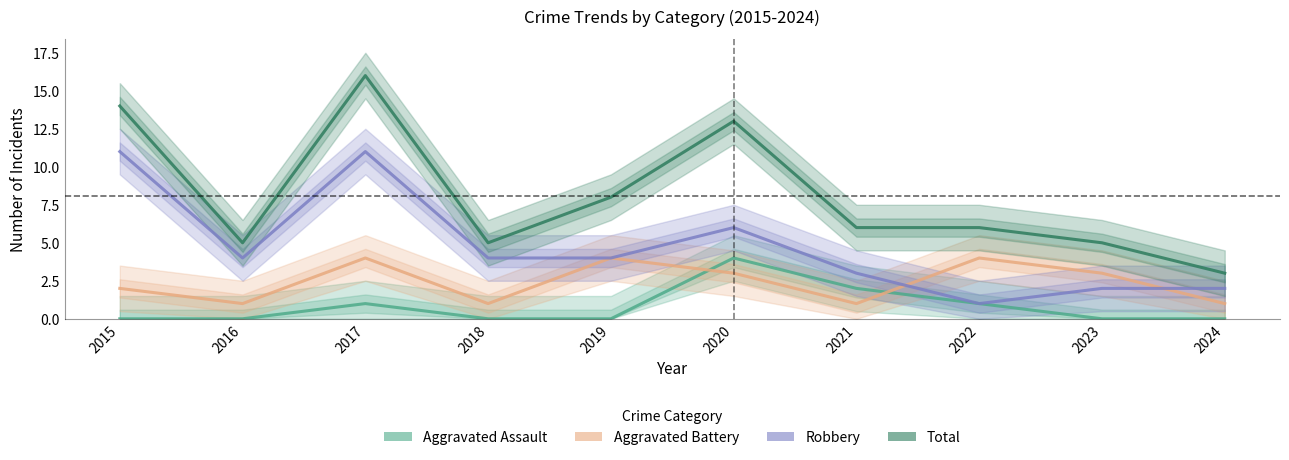

True or false: Robbery and Aggravated Assault intersect in this chart.

False